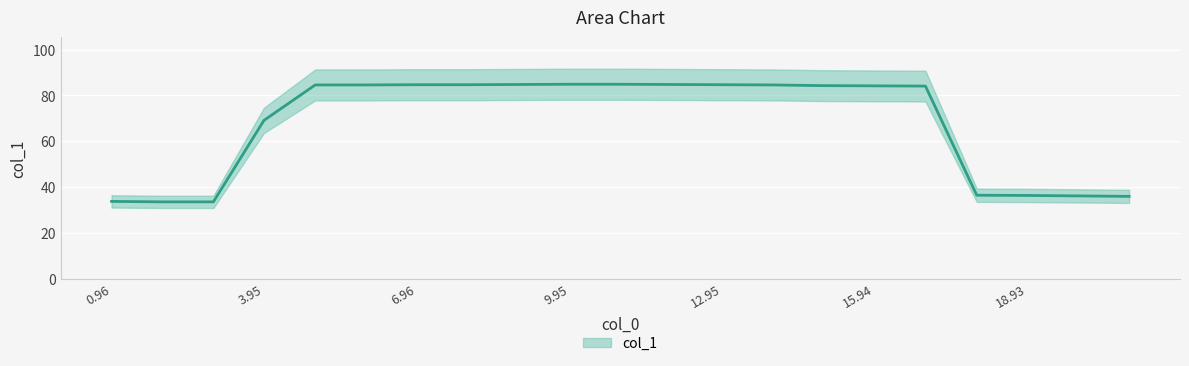

What is the change in value from 1.952 to 7.949?

+51.2